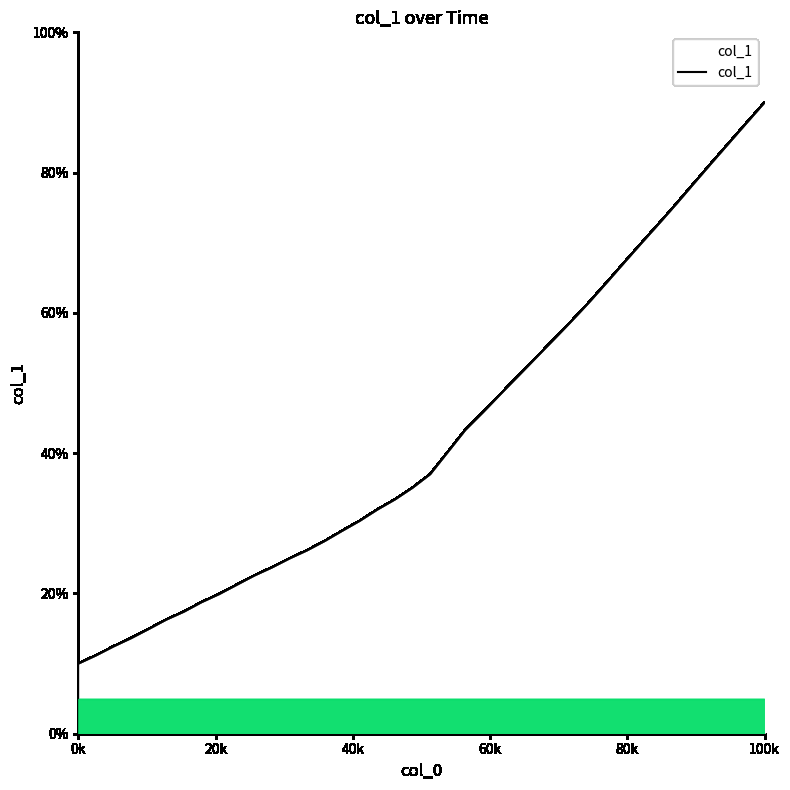

How many lines are shown in the chart?

1